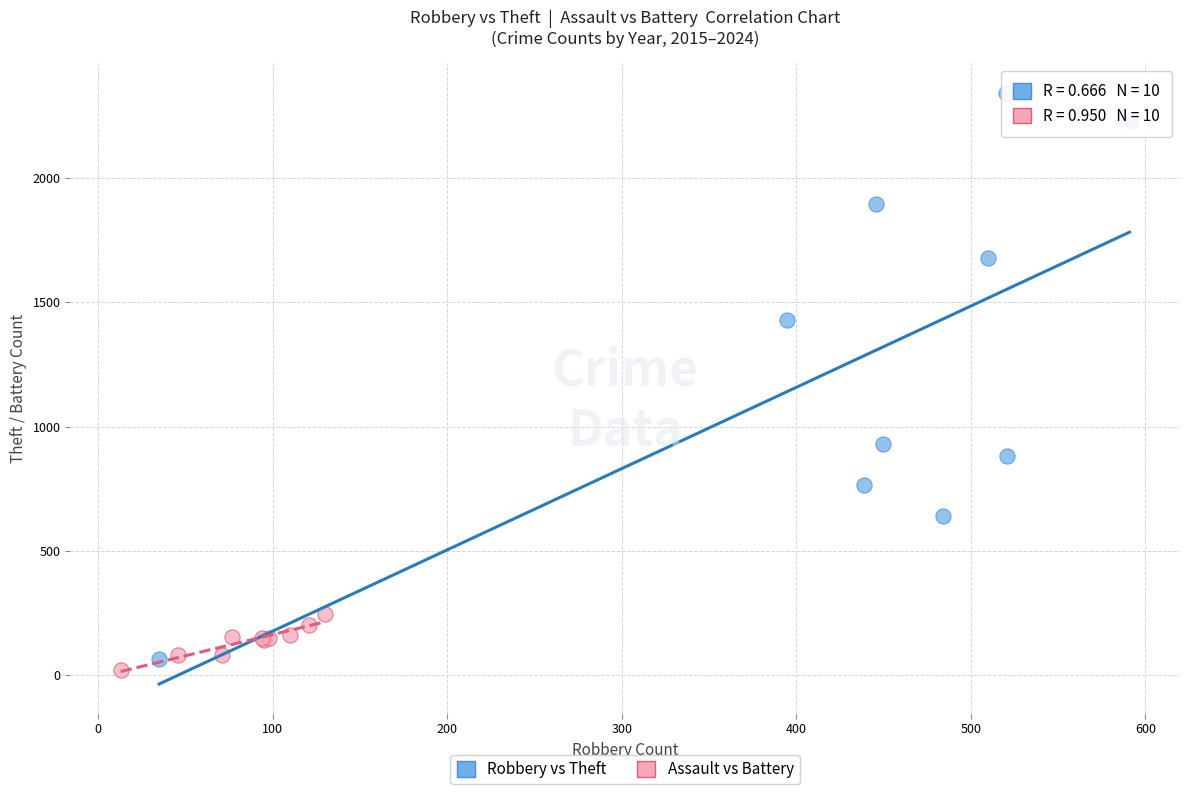

Which series has the largest Y range (max minus min)?

Robbery vs Theft